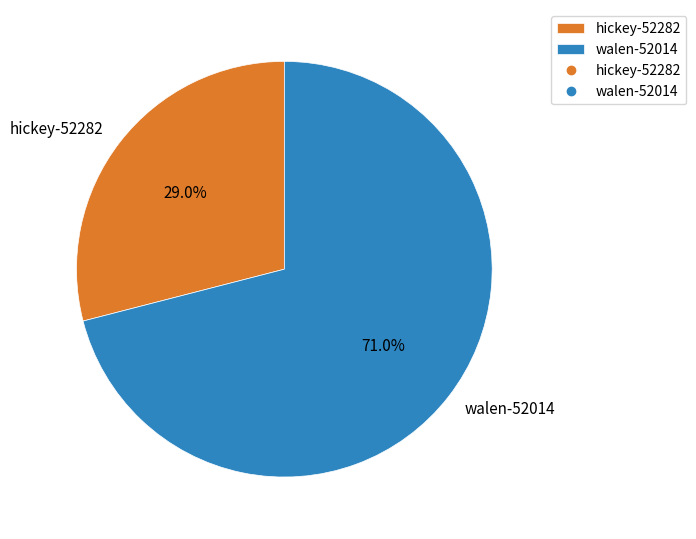

What is the smallest slice in the pie chart?

hickey-52282